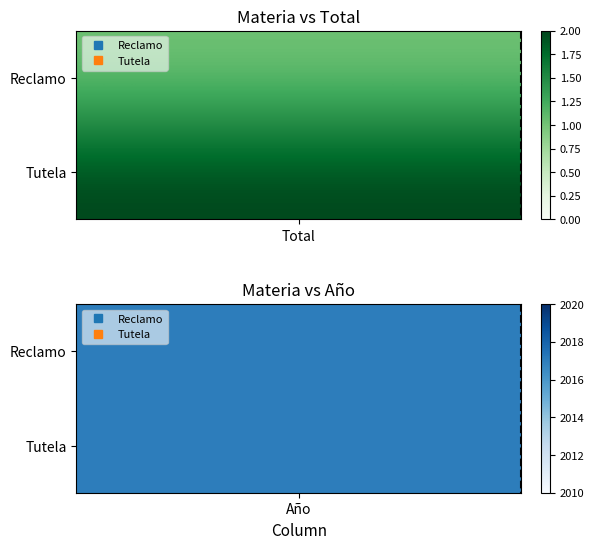

Which has a higher value, Total or Año?

Año